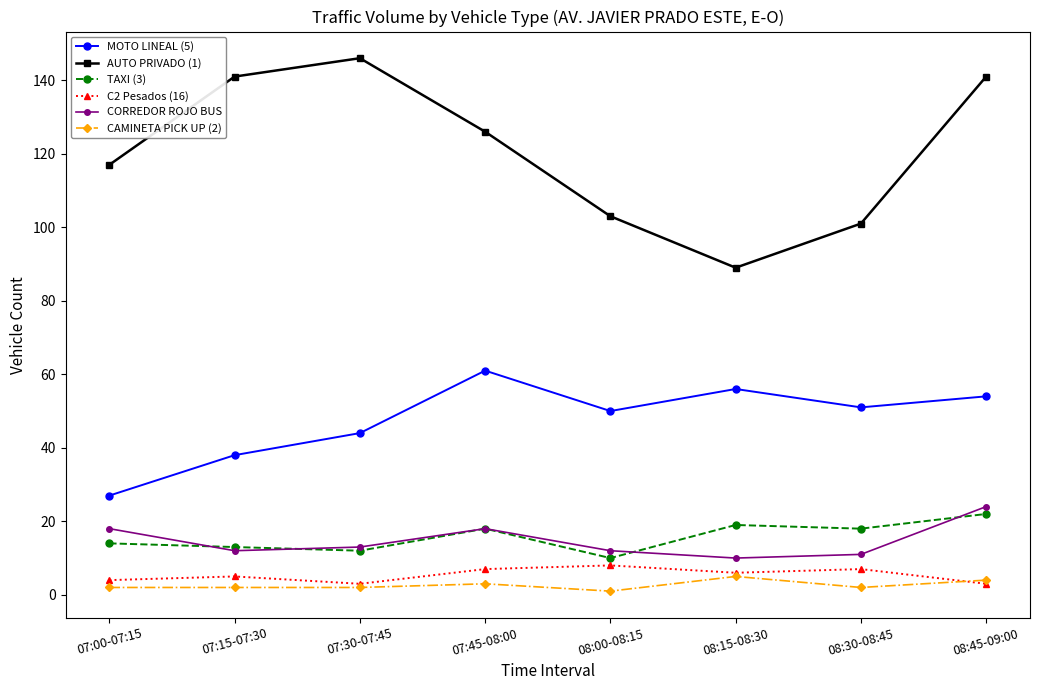

Reading right to left, what are all the values shown in this chart?

MOTO LINEAL (5): 54	51	56	50	61	44	38	27
AUTO PRIVADO (1): 141	101	89	103	126	146	141	117
TAXI (3): 22	18	19	10	18	12	13	14
C2 Pesados (16): 3	7	6	8	7	3	5	4
CORREDOR ROJO BUS: 24	11	10	12	18	13	12	18
CAMINETA PICK UP (2): 4	2	5	1	3	2	2	2